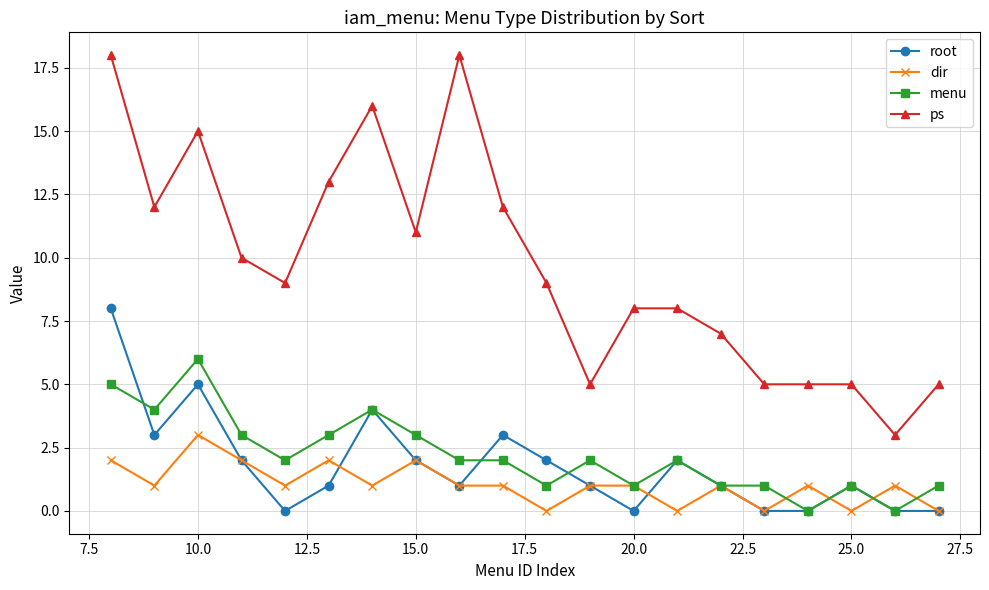

Which series ends up on top after the final intersection of menu and root?

menu